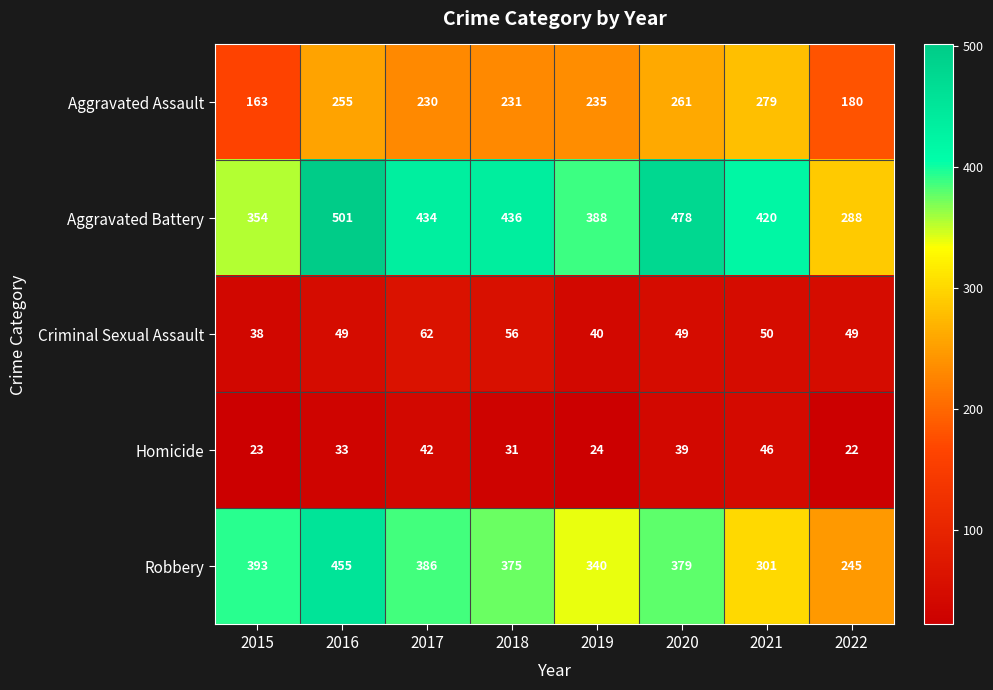

The Robbery series shows 406 at 2022. True or false?

False